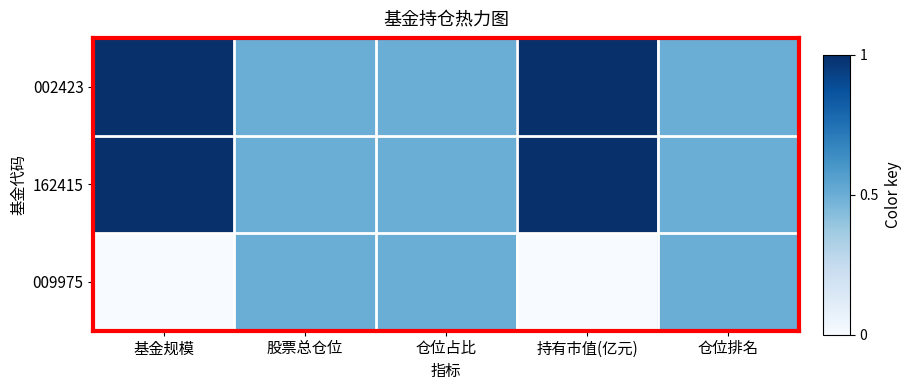

Which has a higher value, 基金规模 or 股票总仓位?

基金规模